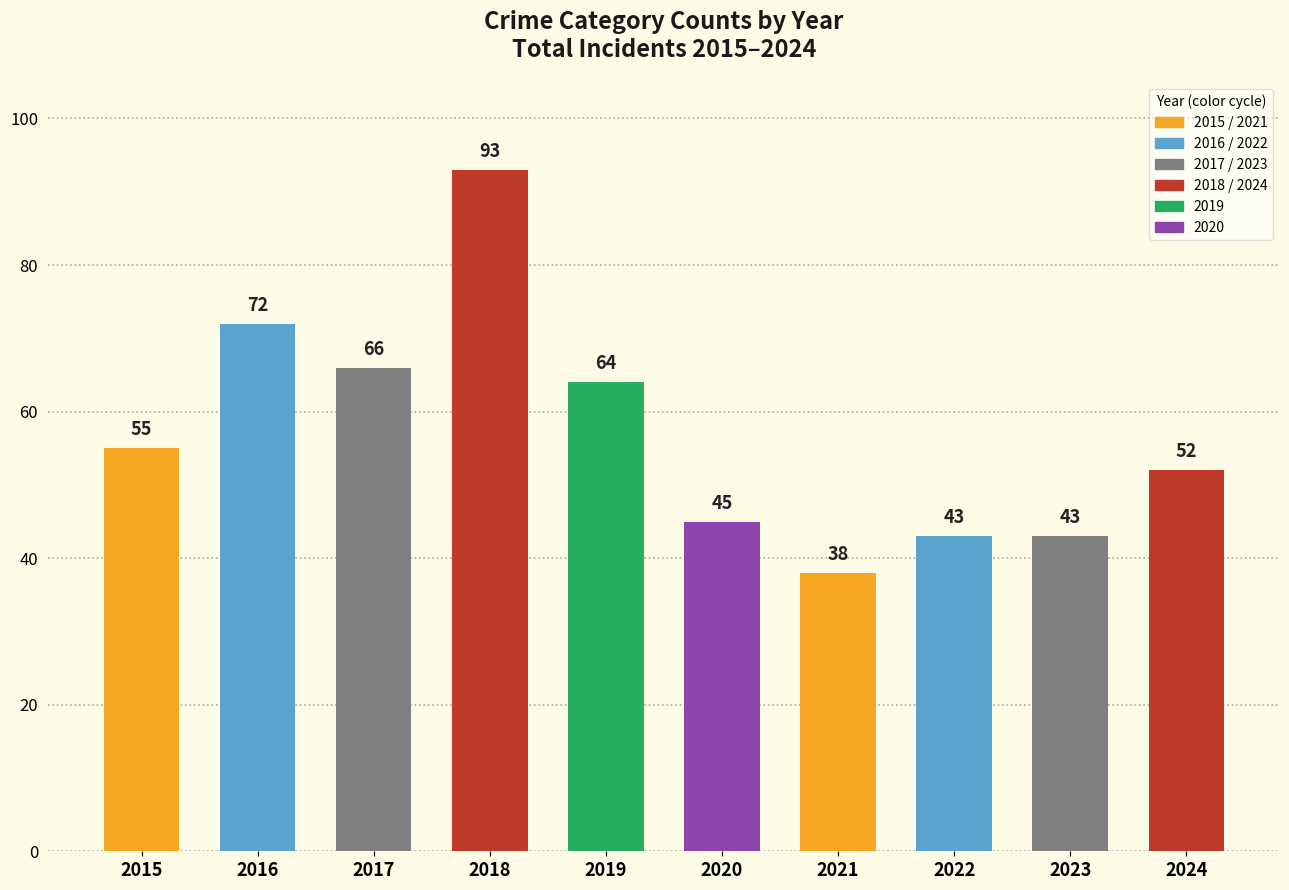

Read the value at 2017, to the nearest 5.

65